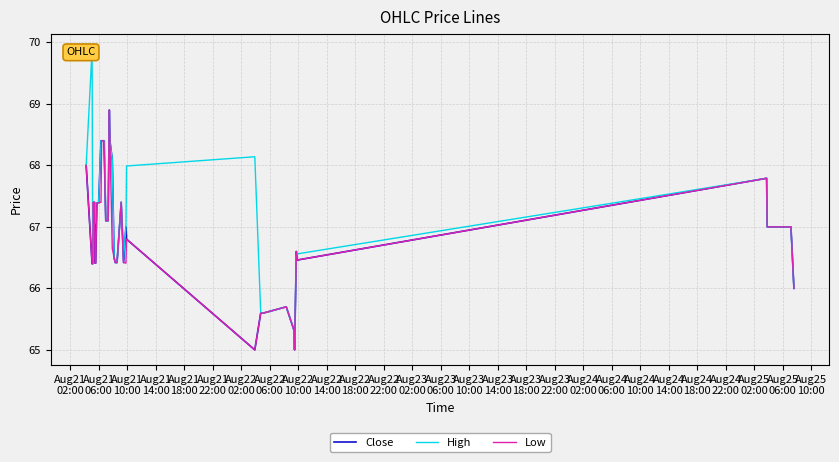

At how many categories does at least one series exceed 67?

23